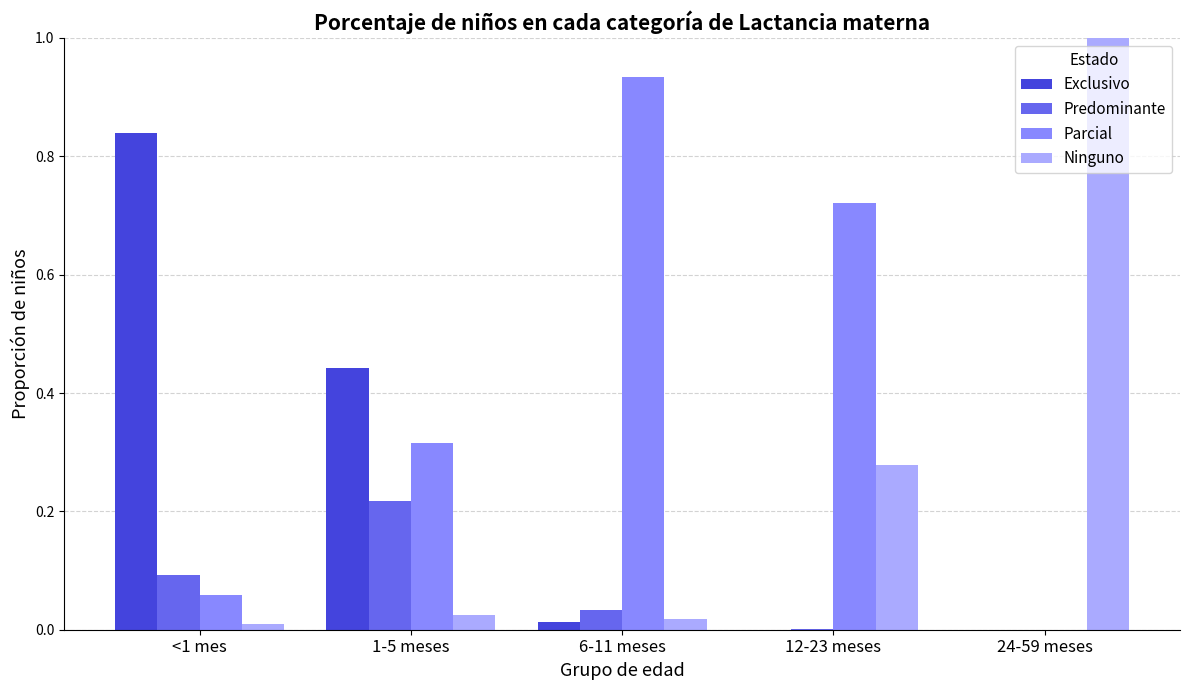

What is the total value across all series at 1-5 meses?

1.0